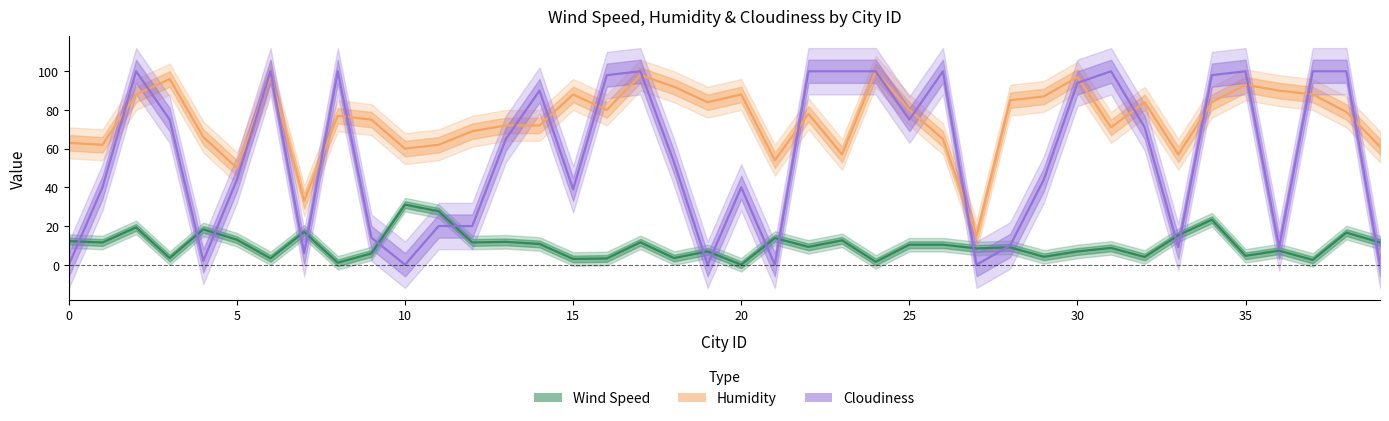

What is the total value across all series at 34?

205.3